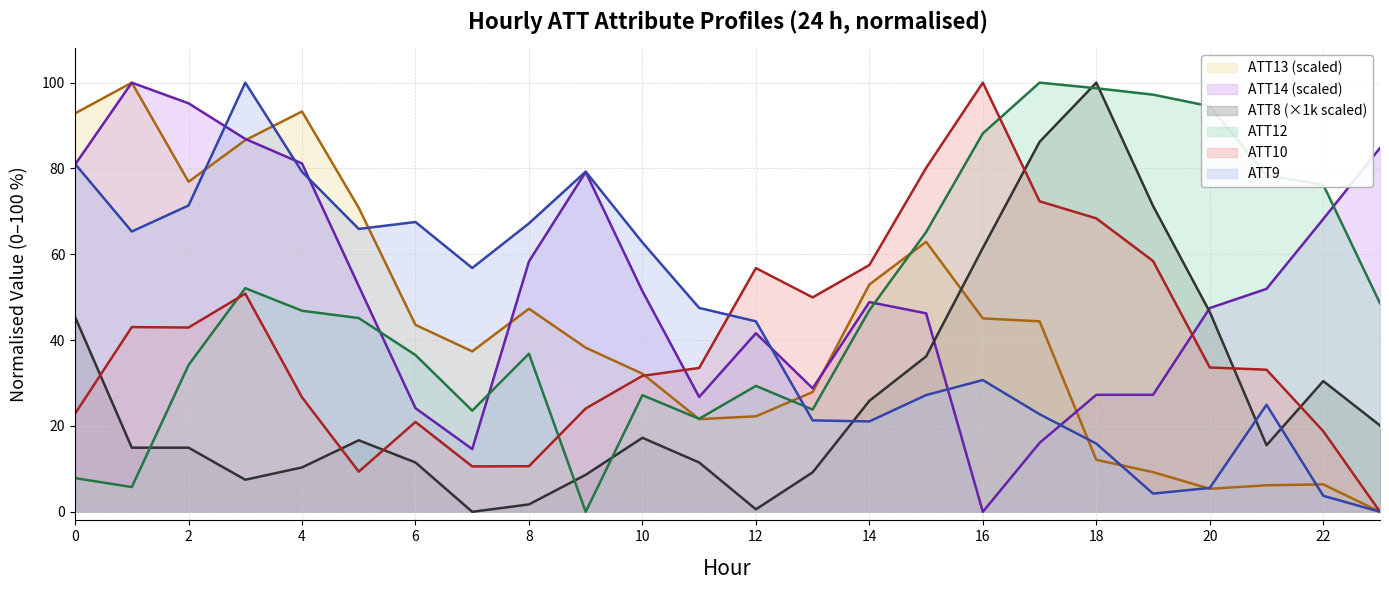

Rank the series at 11 from lowest to highest value.

ATT8, ATT13, ATT12, ATT14, ATT10, ATT9